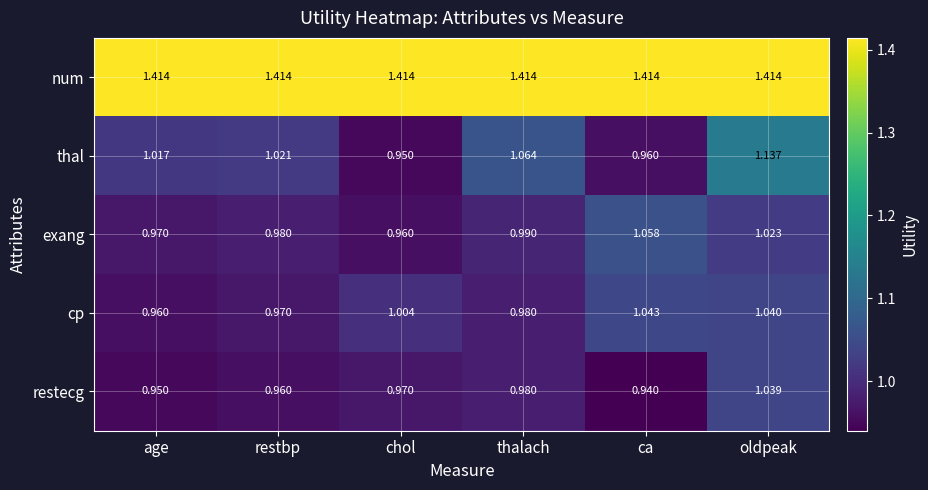

What is the spread (max minus min) of values at thalach?

0.4